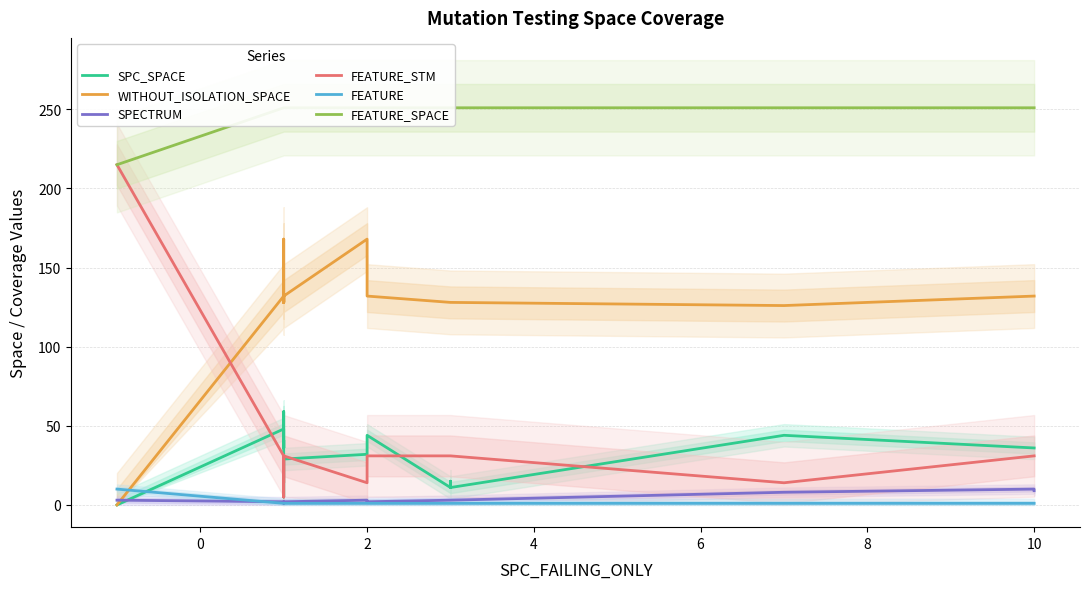

True or false: SPC_SPACE and FEATURE_SPACE cross at least once.

False